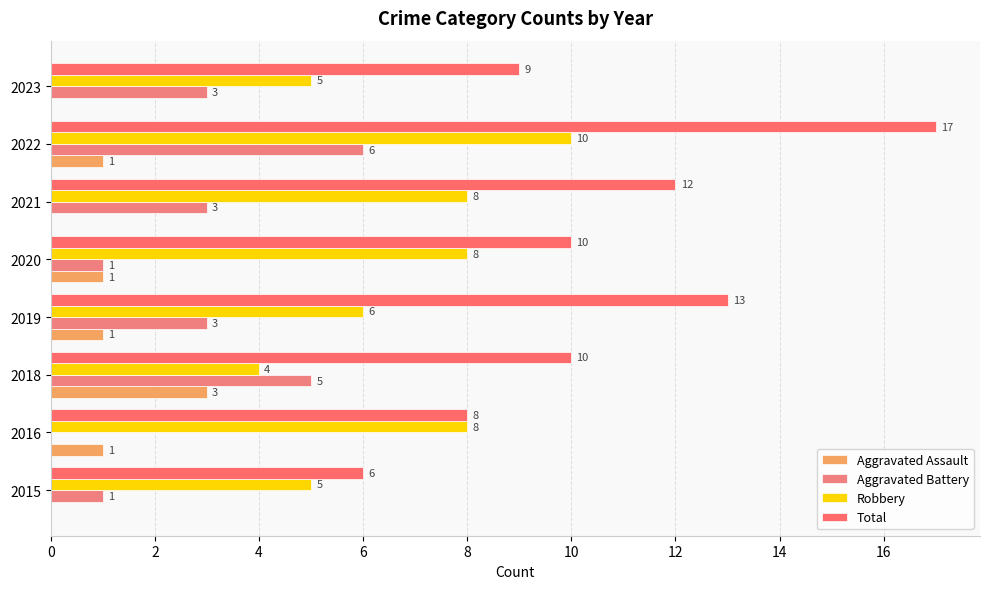

List the series in order of their peak value, lowest first.

Aggravated Assault, Aggravated Battery, Robbery, Total